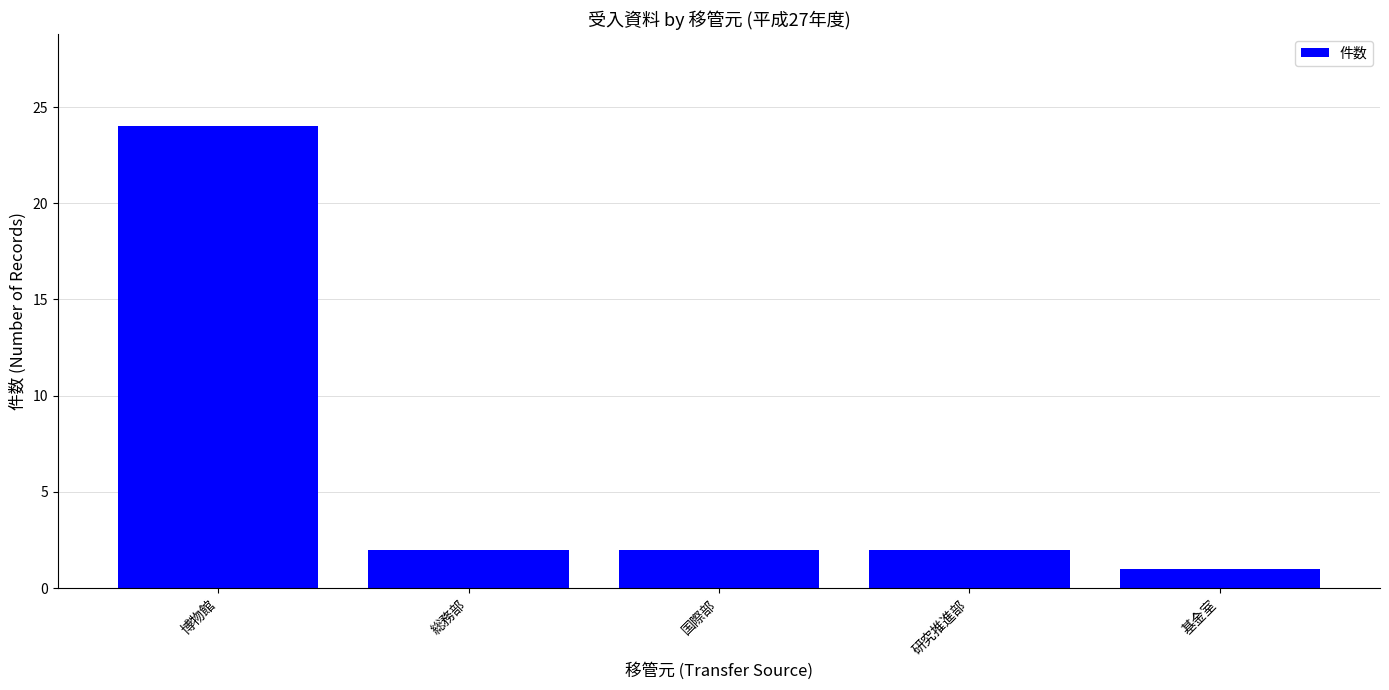

What is the value of the 4th bar from the left?

2